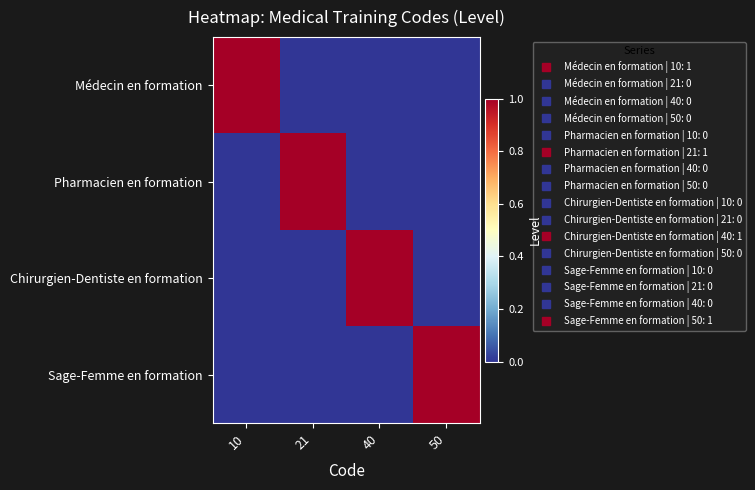

What is the total value across all series at 21?

1